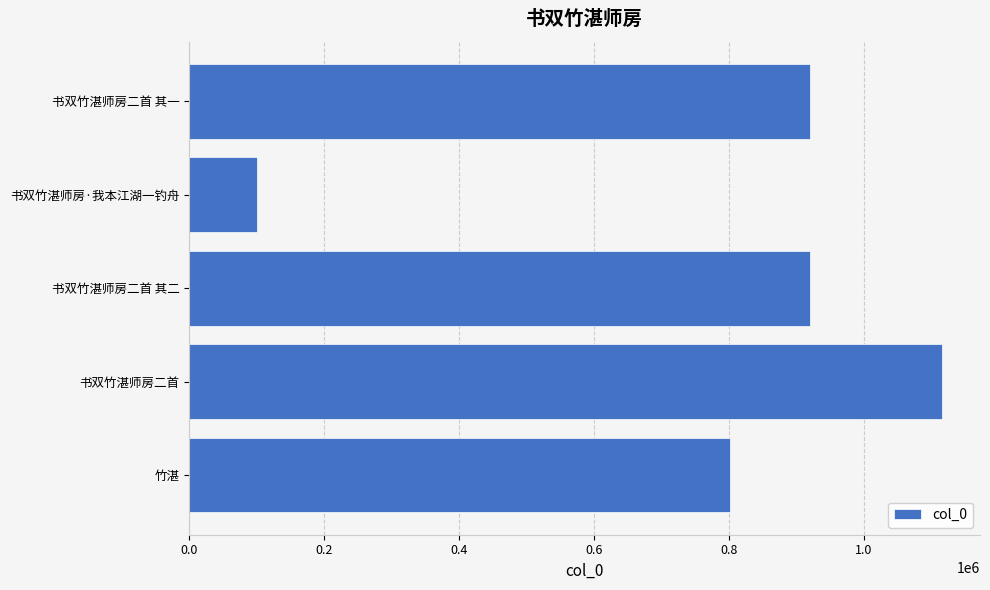

What is the difference between the values at 书双竹湛师房二首 and 竹湛?

314466